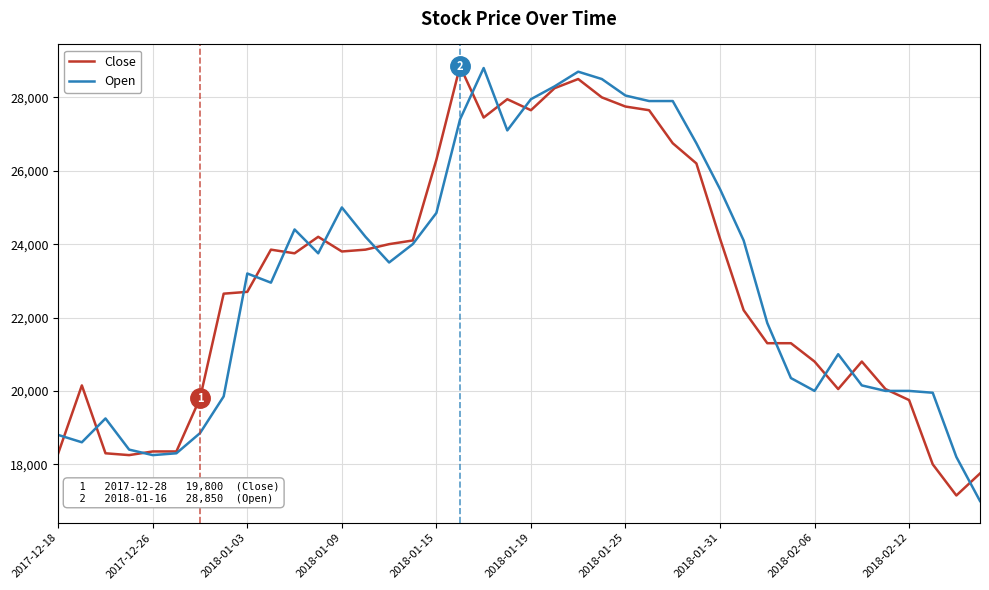

What is the greatest value displayed?

28850